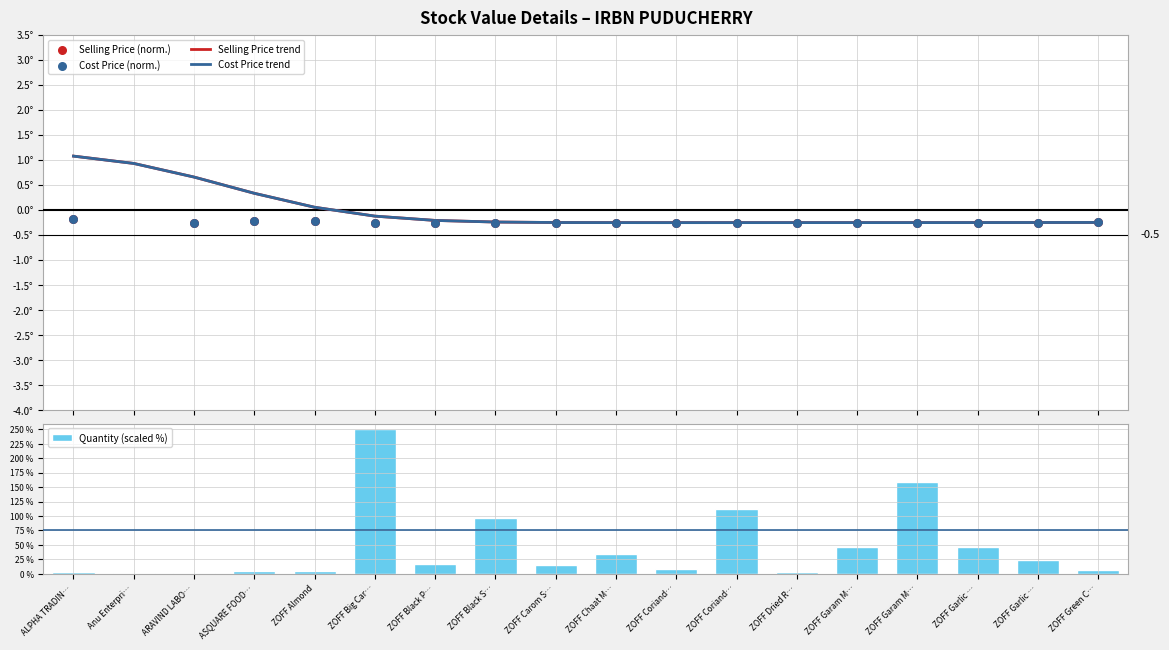

Which series contains the lowest Y value?

Cost Price (norm.)